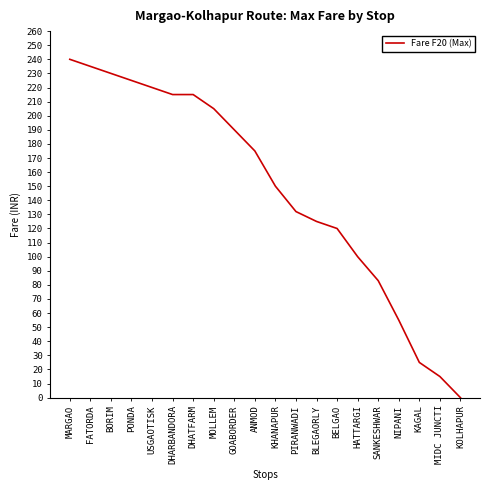

How many lines are shown in the chart?

1